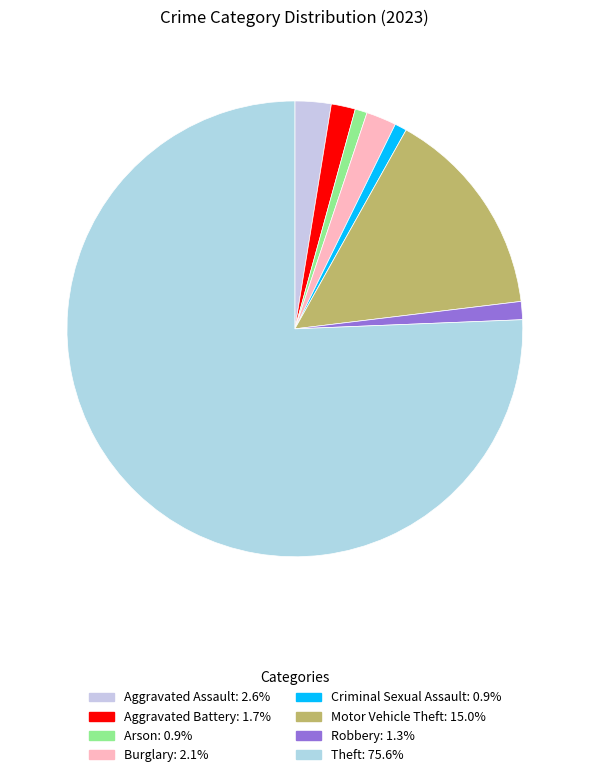

What percentage is the Arson slice, to the nearest percent?

1%